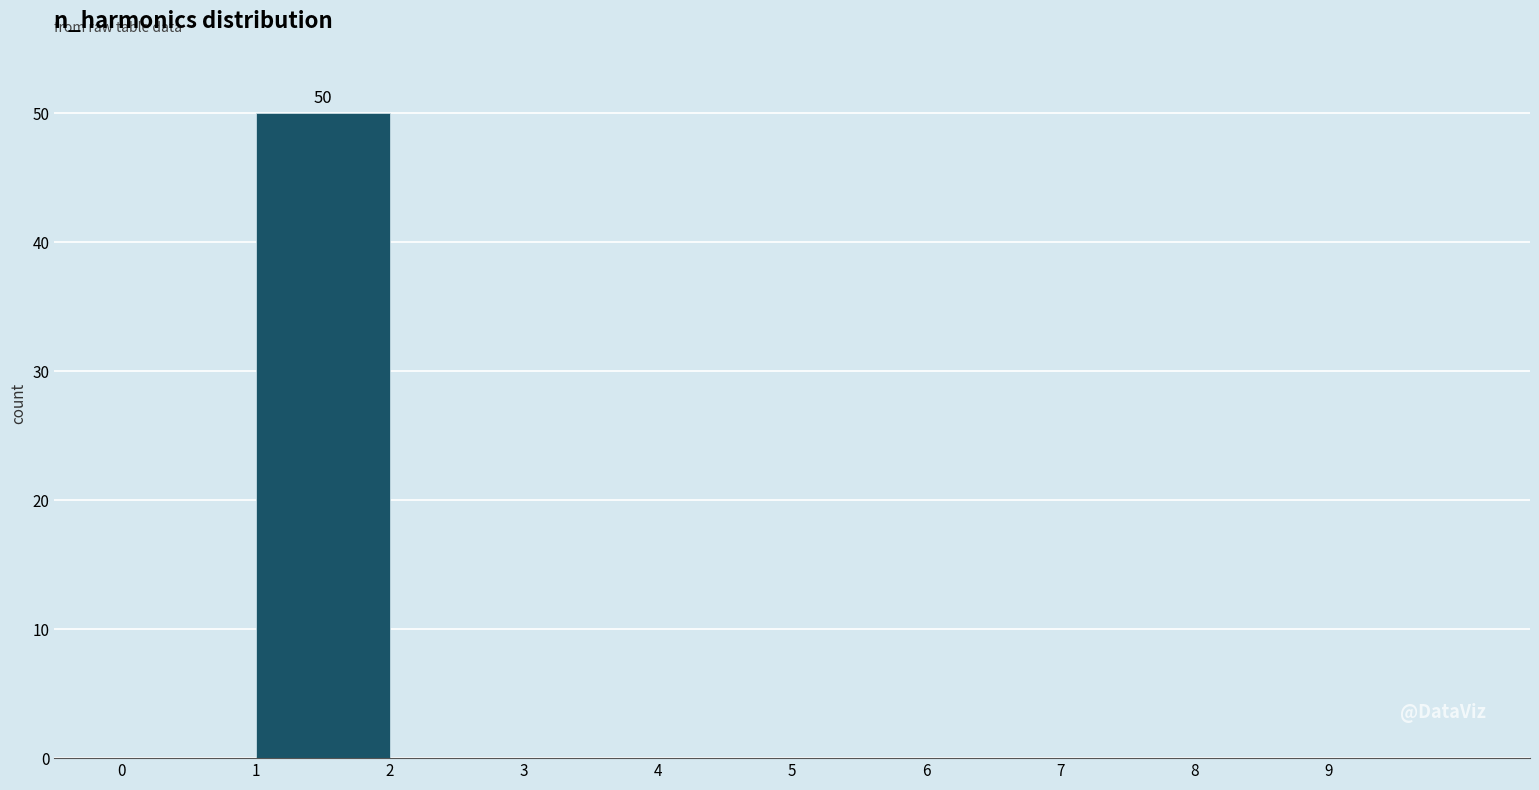

Over which range of the x-axis is the bar tallest?

1 to 2